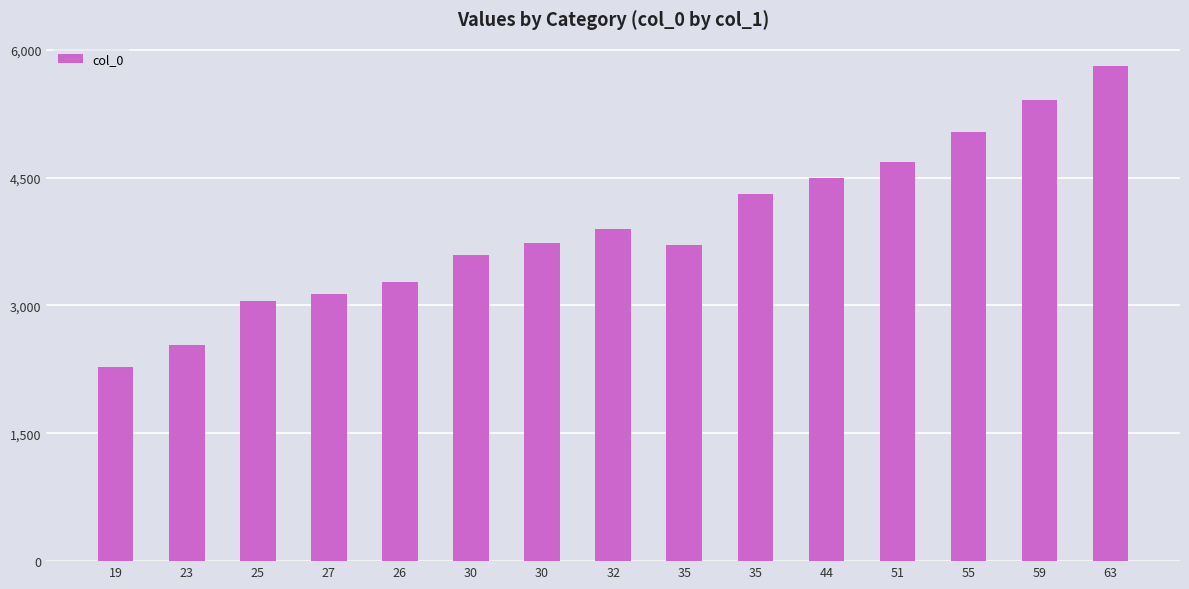

How many bars are there in total?

15